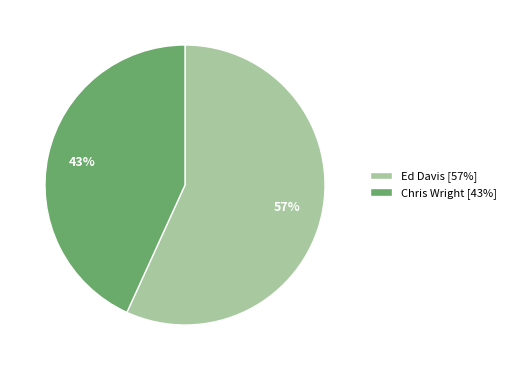

Rank the categories by value from lowest to highest.

Chris Wright, Ed Davis